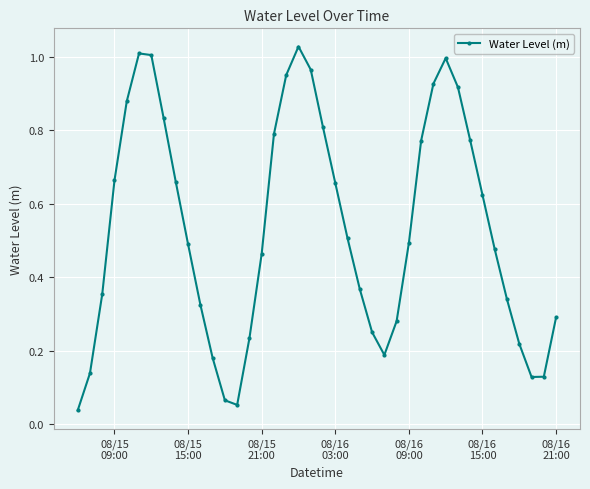

True or false: there are more than 0 points higher than both neighbors.

True